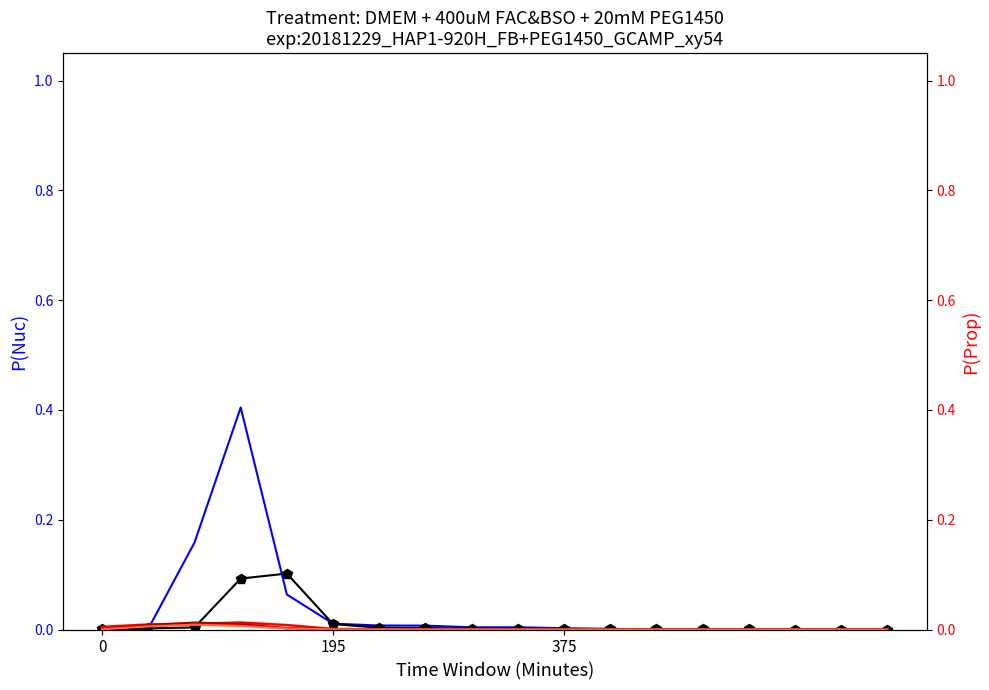

Is it true that col_7 equals 0.0 at 195?

False